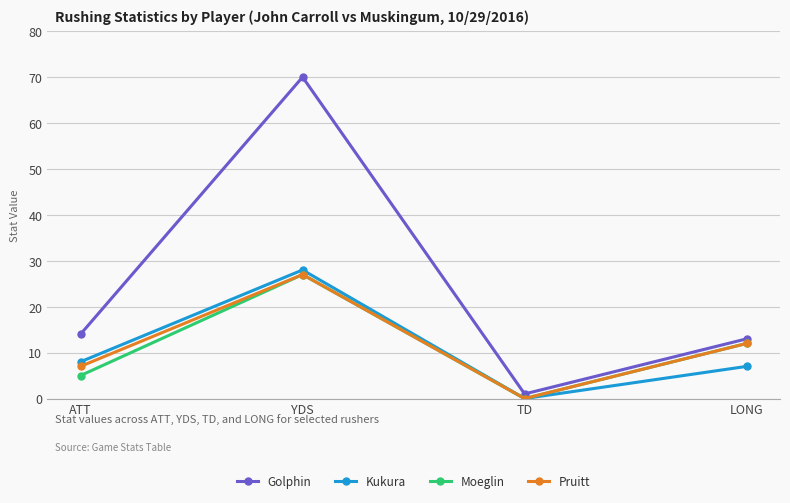

What position from the left is ATT?

1